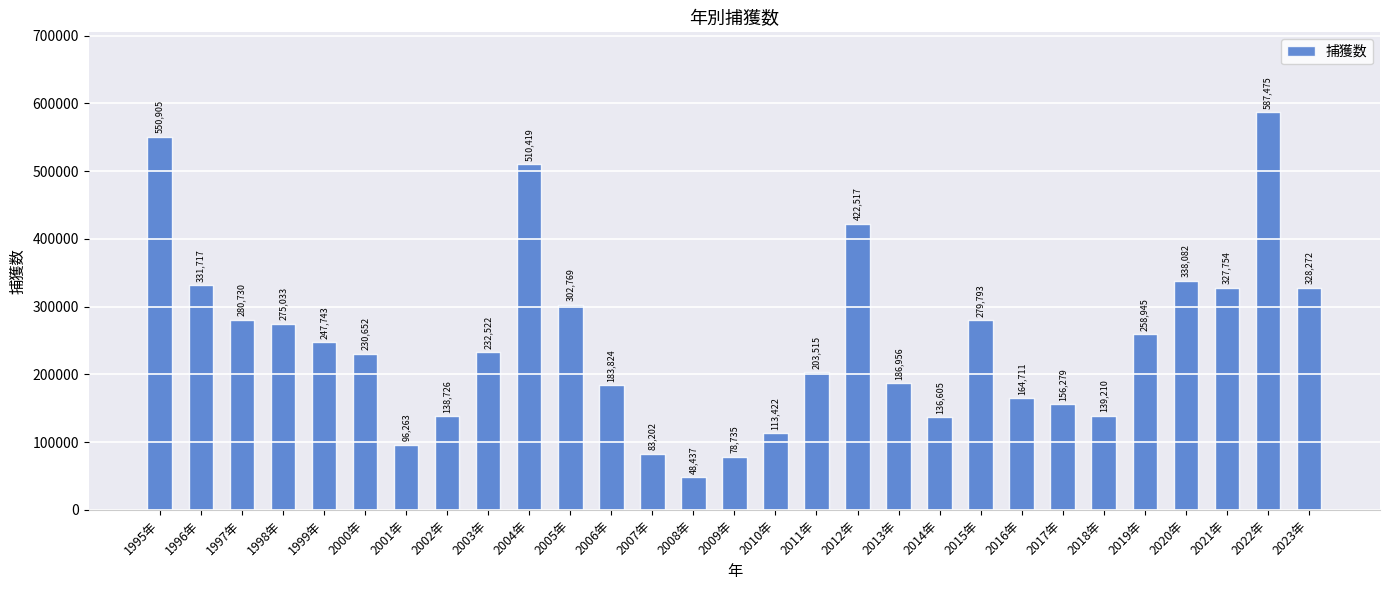

What is the difference between the values at 2001年 and 1998年?

178770